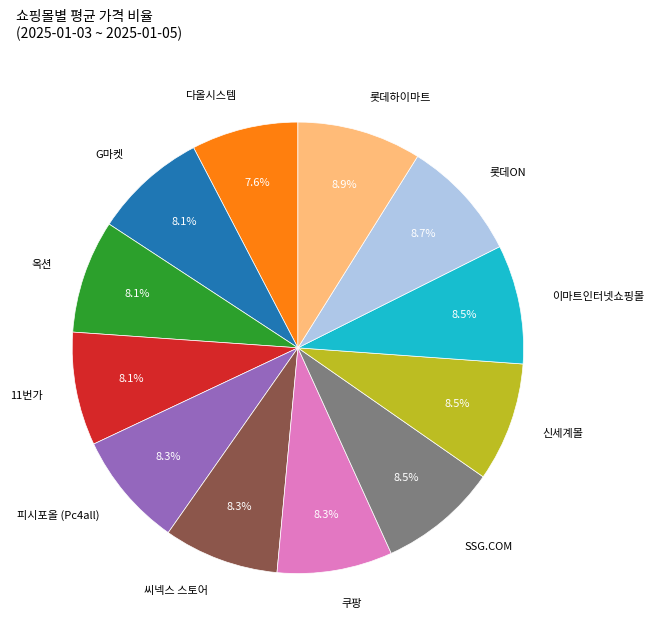

Does any single category account for the majority?

No